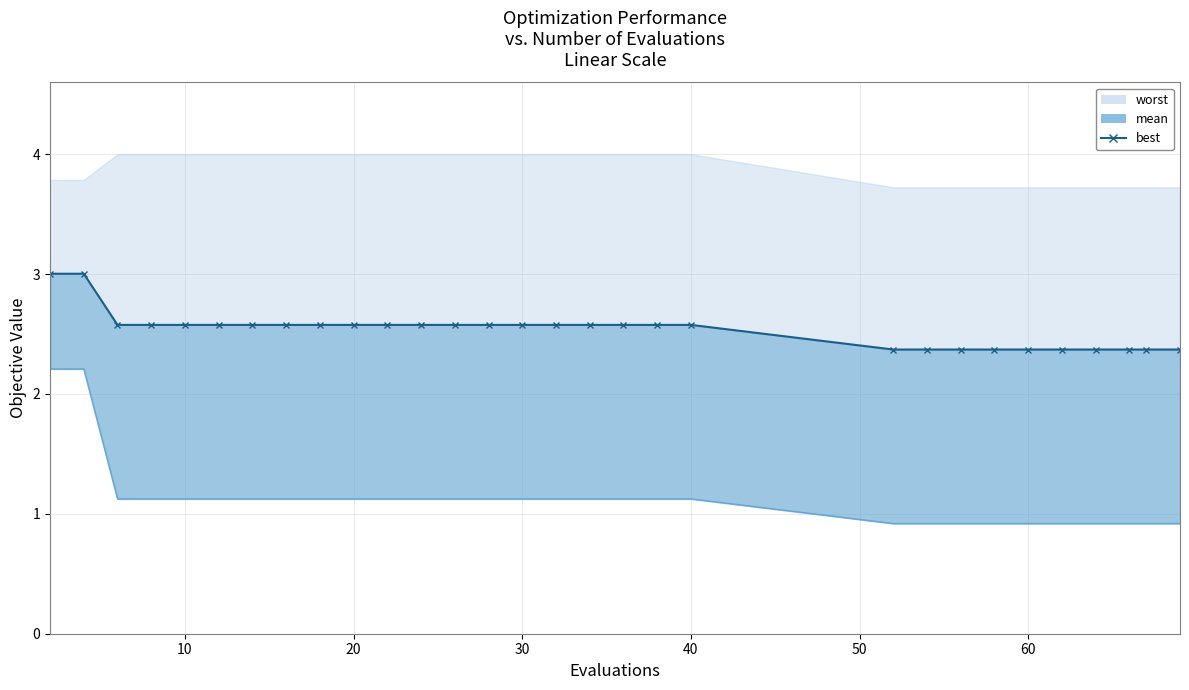

What is the change in value from 60 to 24?

-0.2